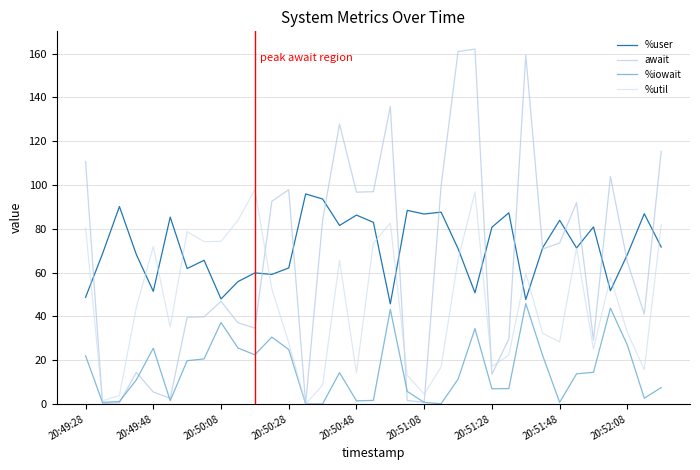

How many values in the %util series are below 44?

17